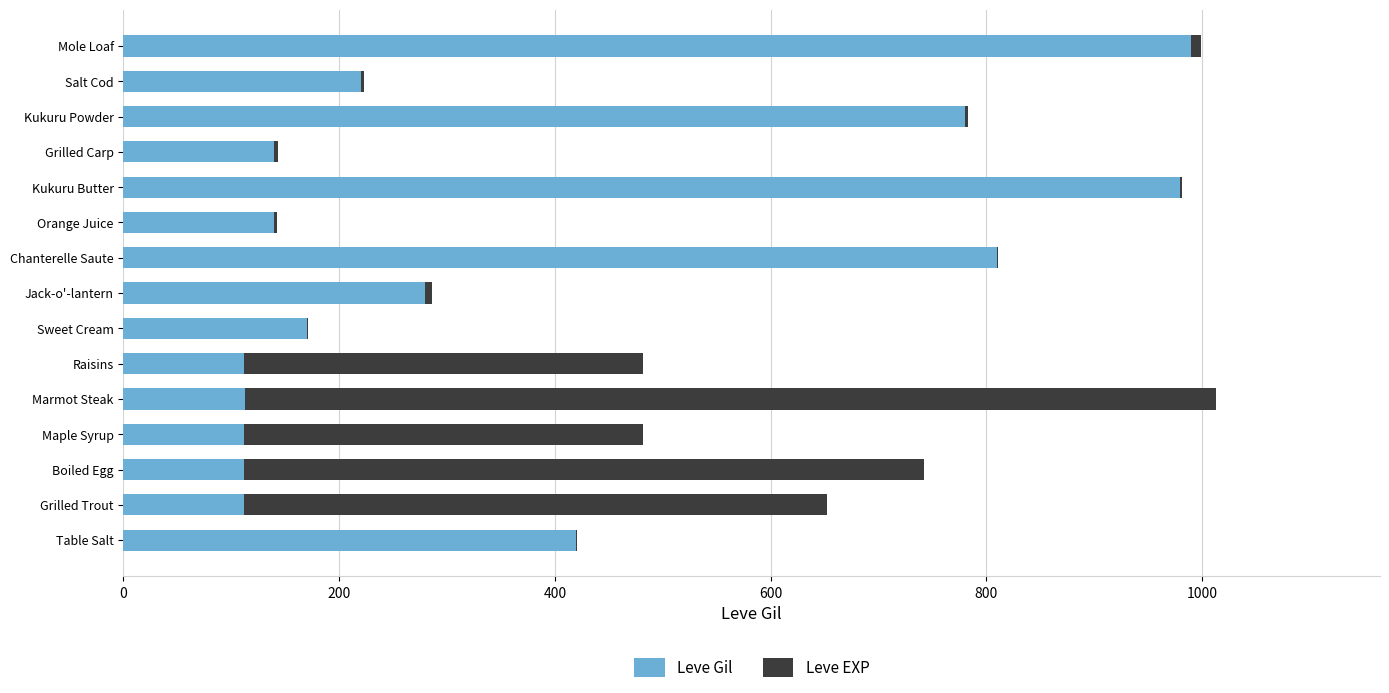

Is it true that Leve Gil equals 1529 at Kukuru Butter?

False